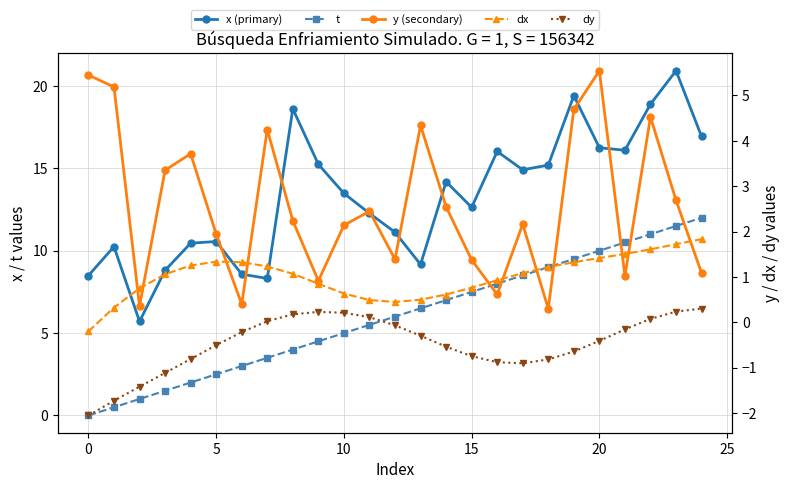

Between 8 and 18, which is larger?

8